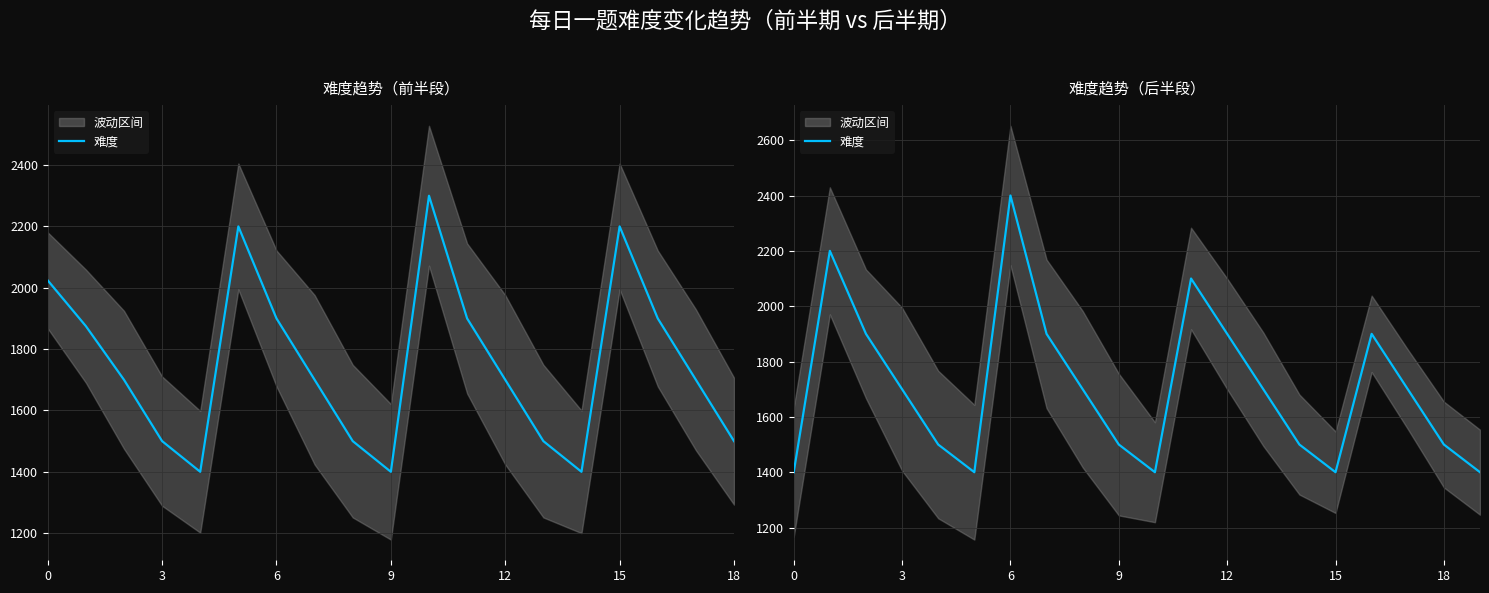

Count the values in the range 1500 to 1900.

12